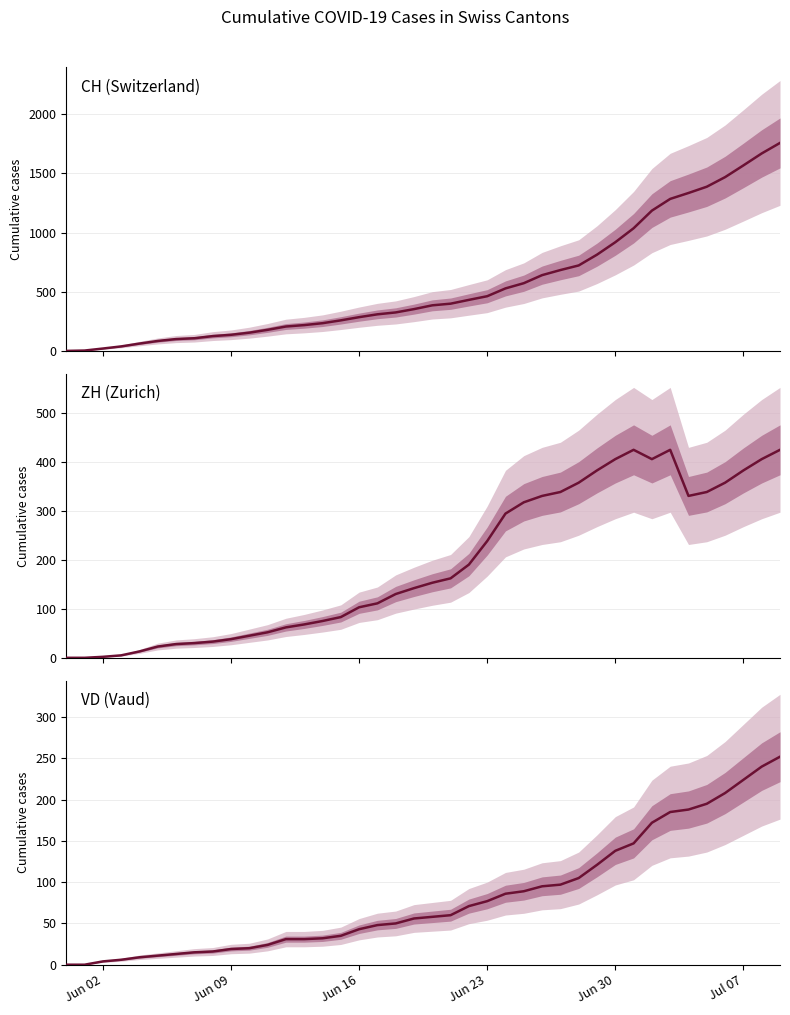

The value of CH (Switzerland) at 13 is 119. True or false?

False